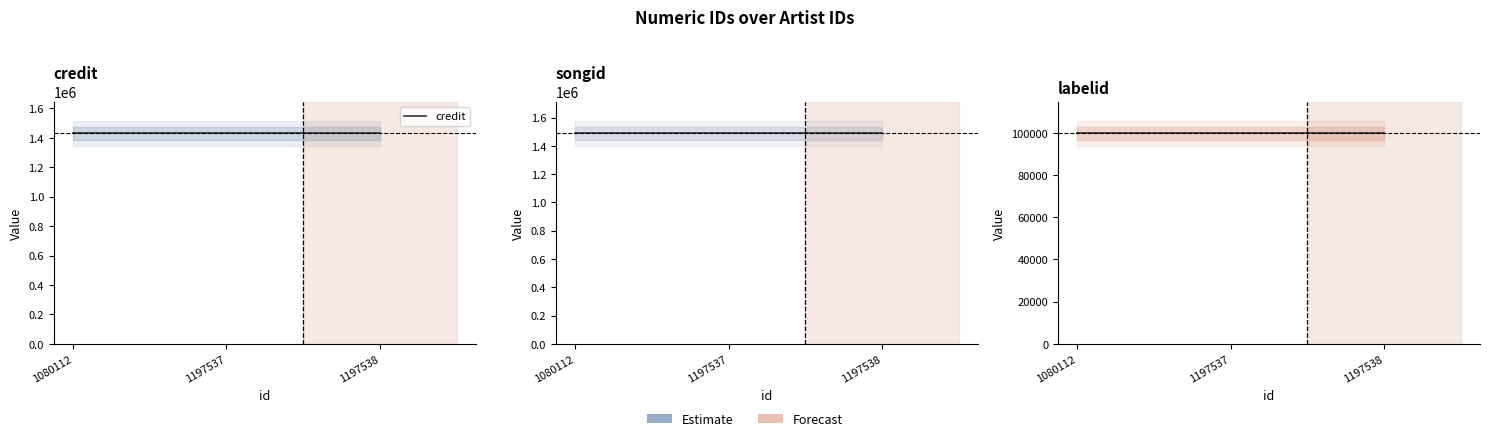

Does the chart have visible grid lines?

No